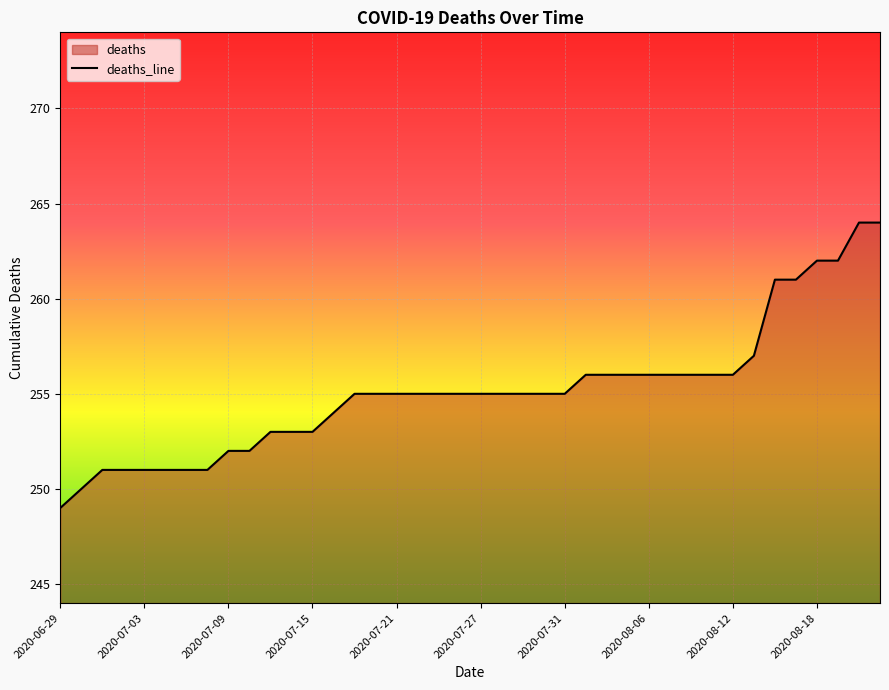

Is it true that the value at 2020-07-21 is 255?

True